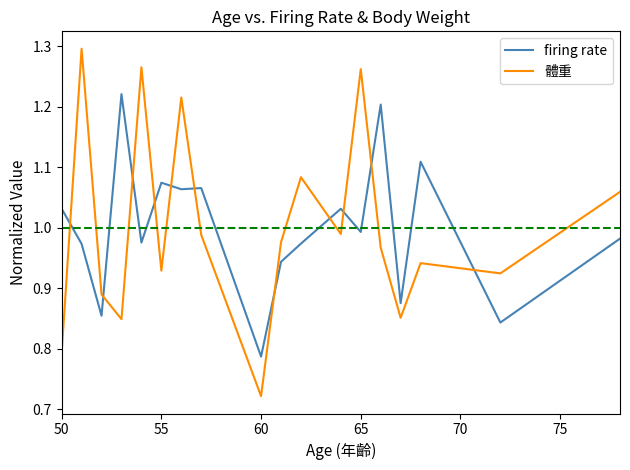

What is the difference between the maximum and minimum values in the 體重 series?

0.6